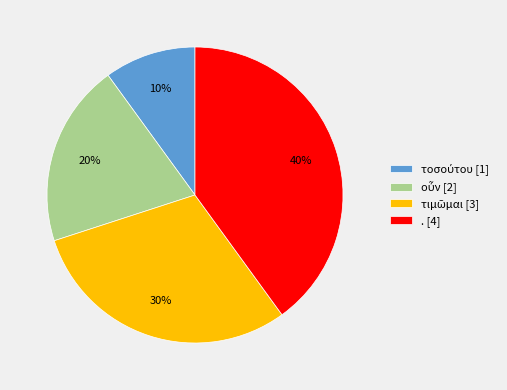

True or false: . [4] accounts for 40% of the total.

True